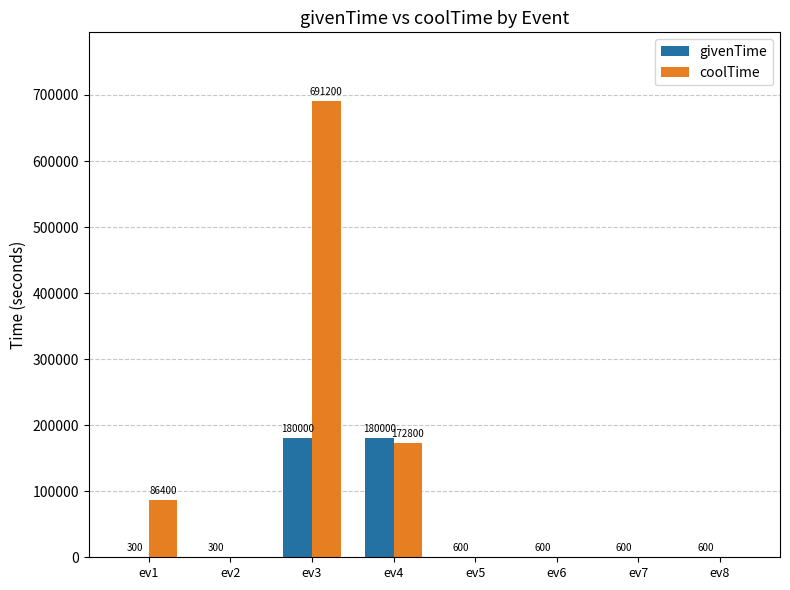

What is the sum of all coolTime values?

950400